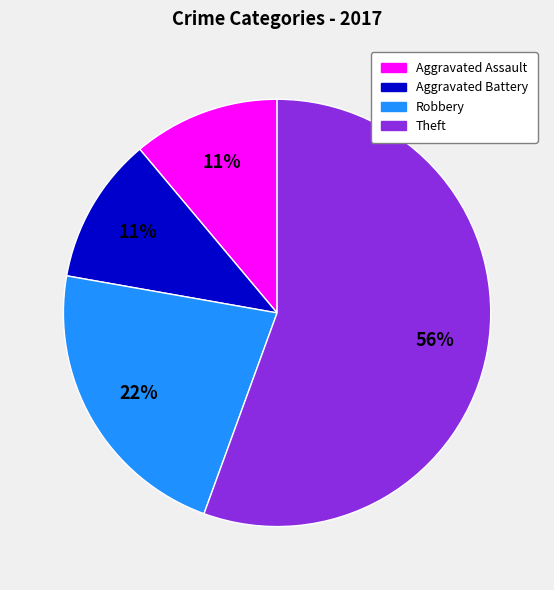

To the nearest percent, what is the average slice percentage?

25%